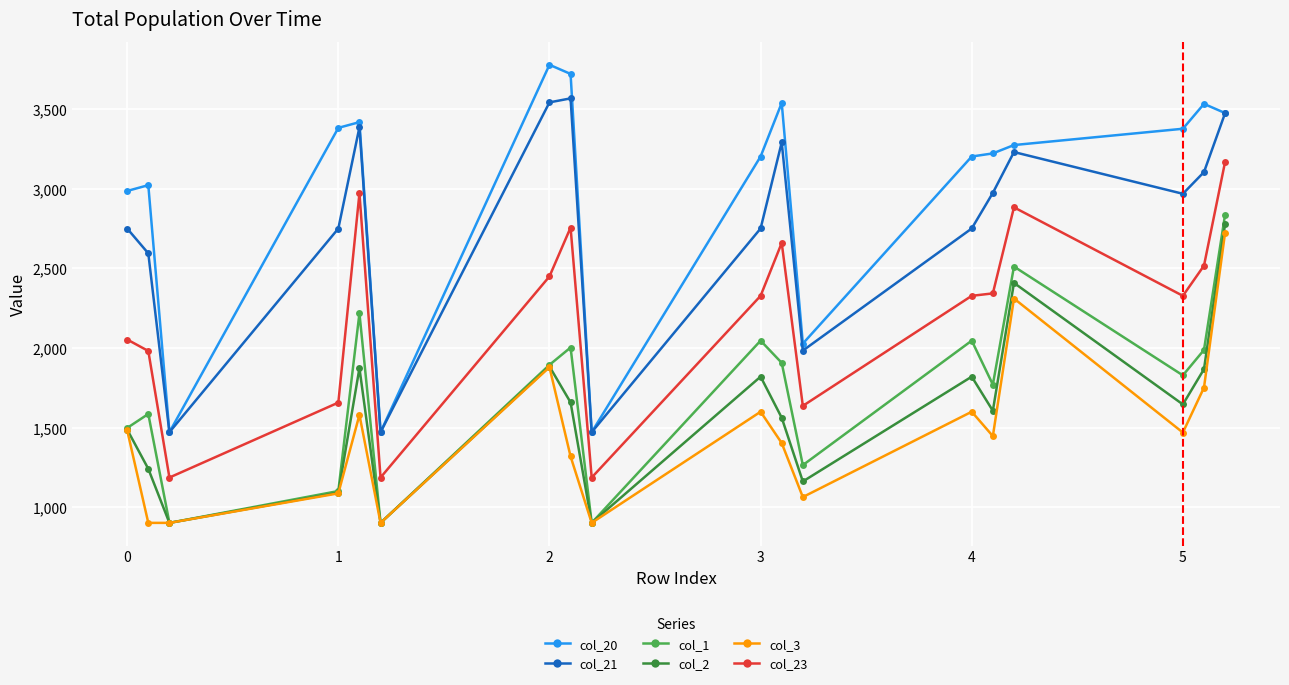

At how many categories does at least one series exceed 3089?

12